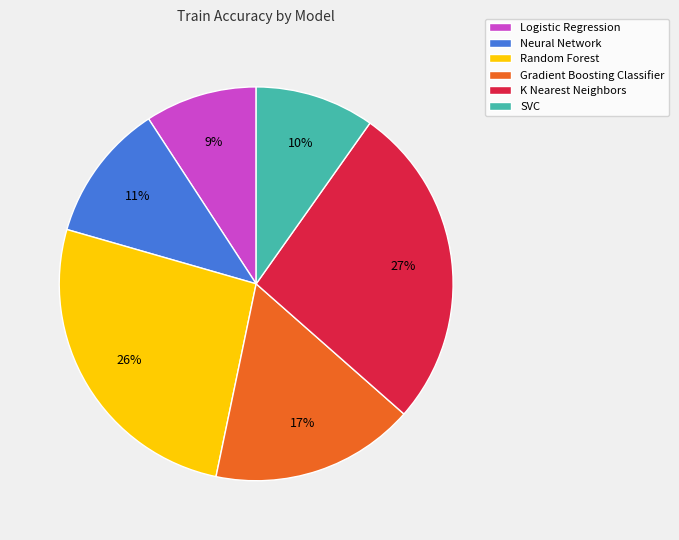

Is there any slice that represents more than half of the pie?

No